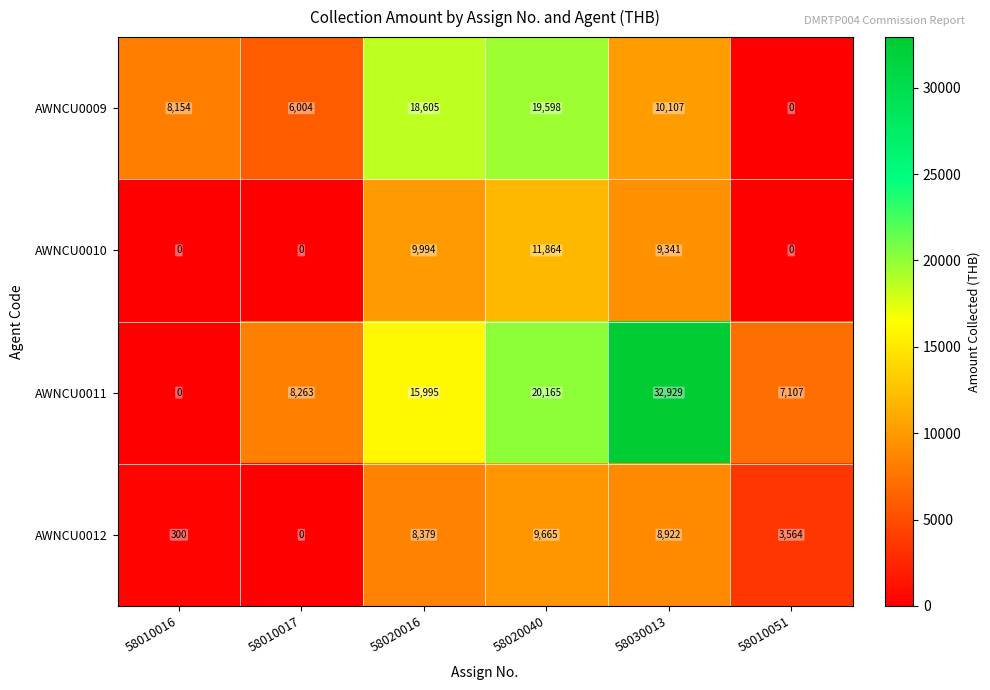

Count the number of data series in this chart.

4